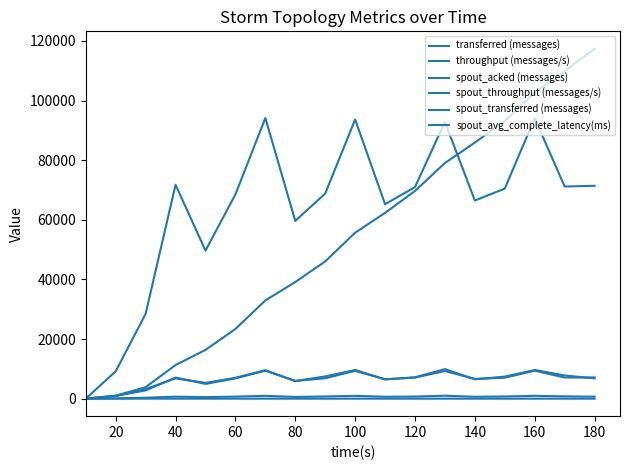

How many values in the spout_acked (messages) series are below 55660?

9